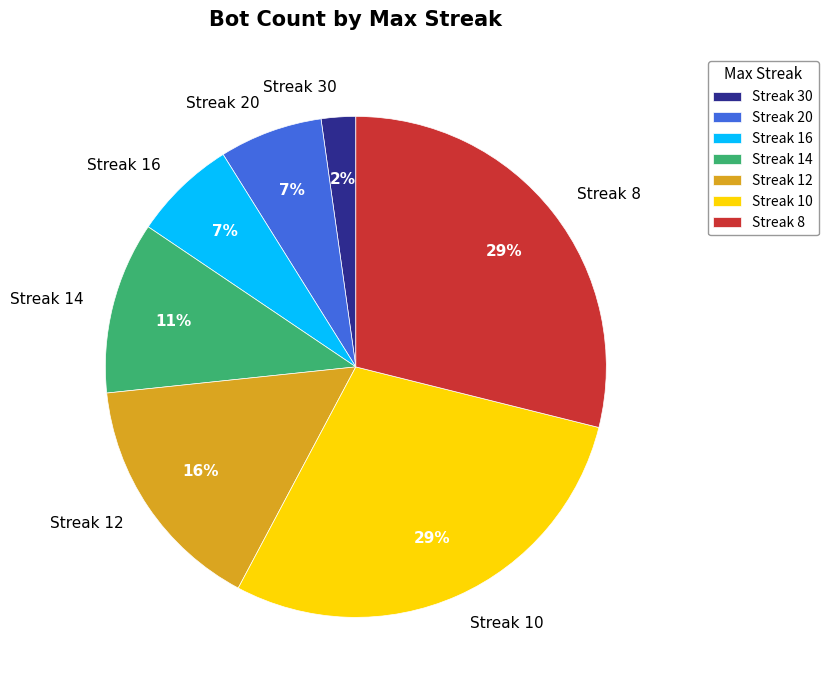

To the nearest percent, what is the difference between the largest and smallest slice percentages?

27%